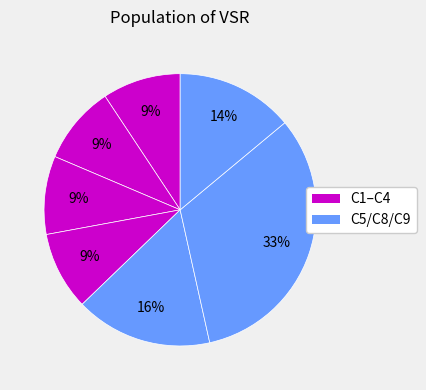

How many slices are in this pie chart?

7